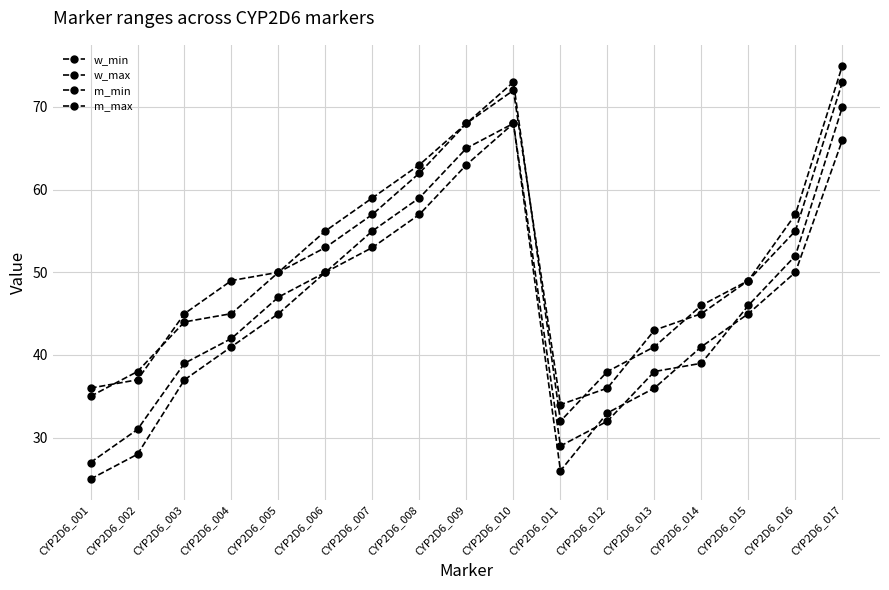

How many lines are shown in the chart?

4